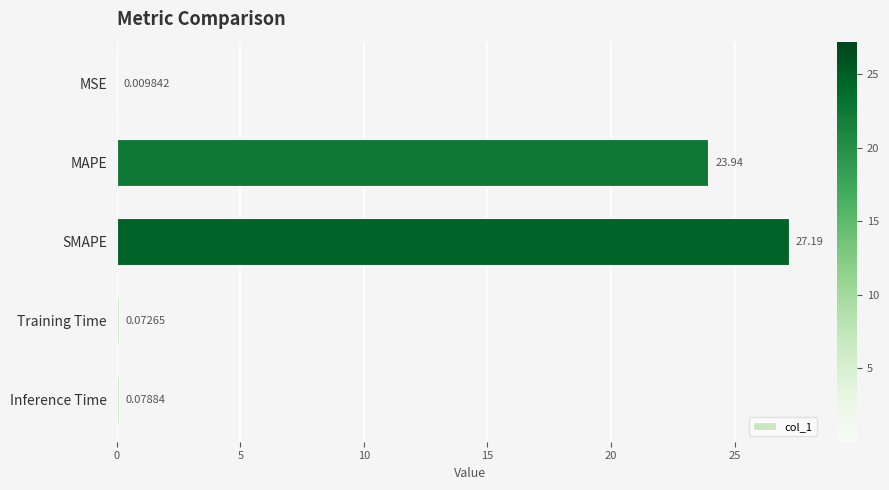

What is the sum of all values?

51.3